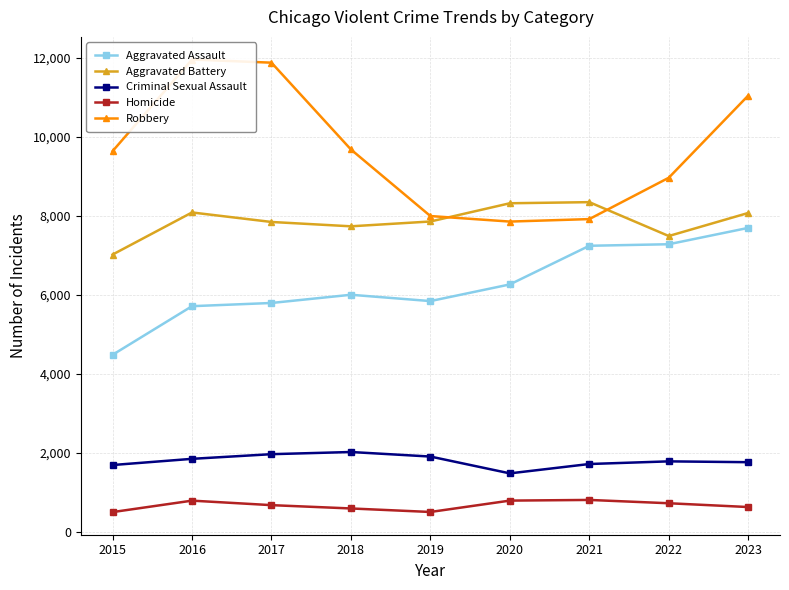

True or false: Homicide has a value of 494 at 2020.

False